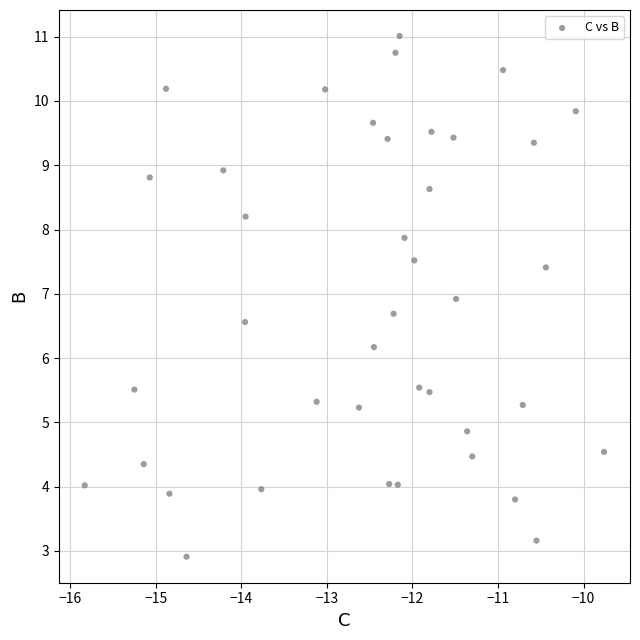

What Y value in the scatter plot is closest to 6?

6.2